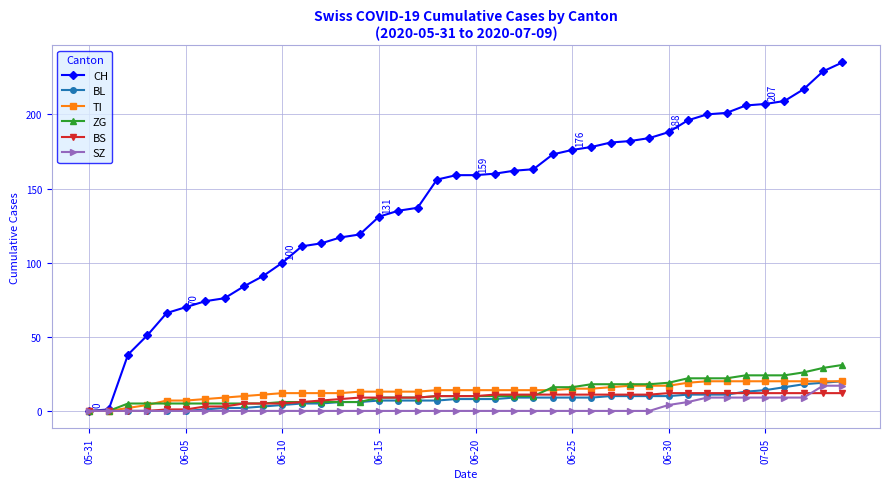

What is the highest value of the SZ series?

17